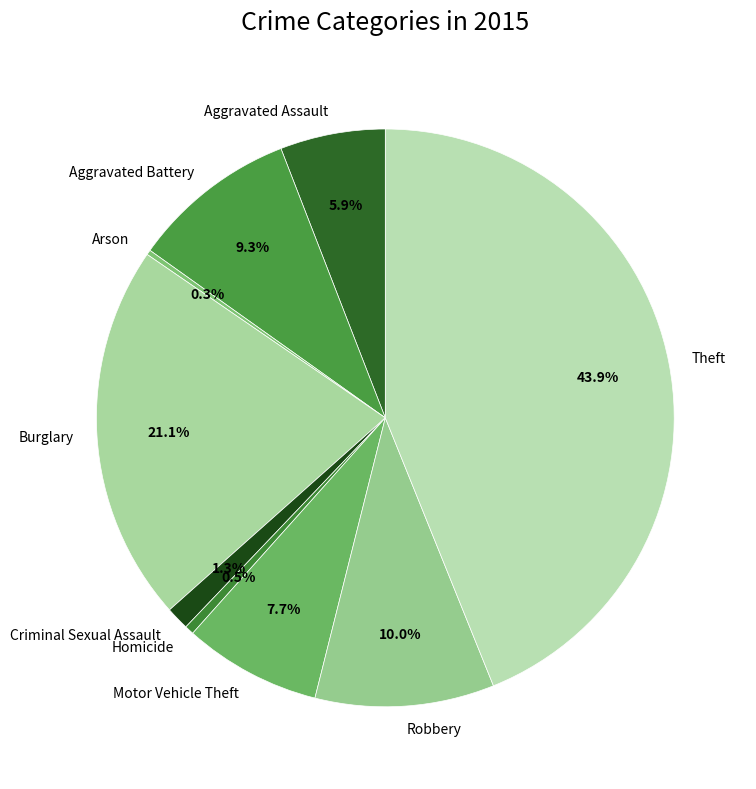

Between Robbery and Aggravated Battery, which is larger?

Robbery